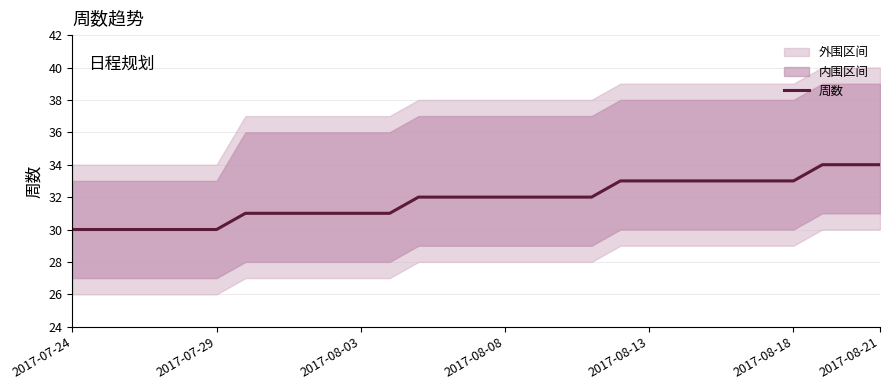

True or false: 周数 has a value of 48 at 2017-07-29.

False